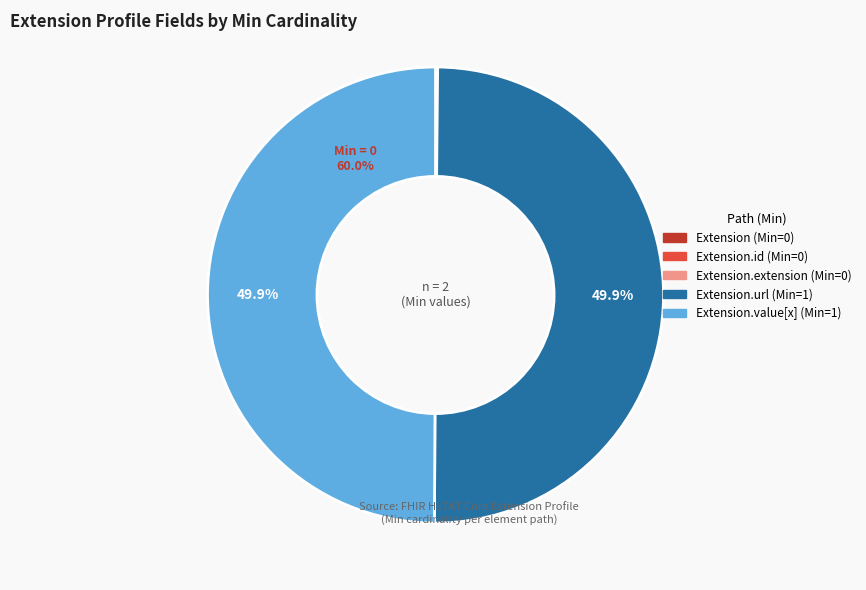

To the nearest percent, what is the average slice percentage?

20%